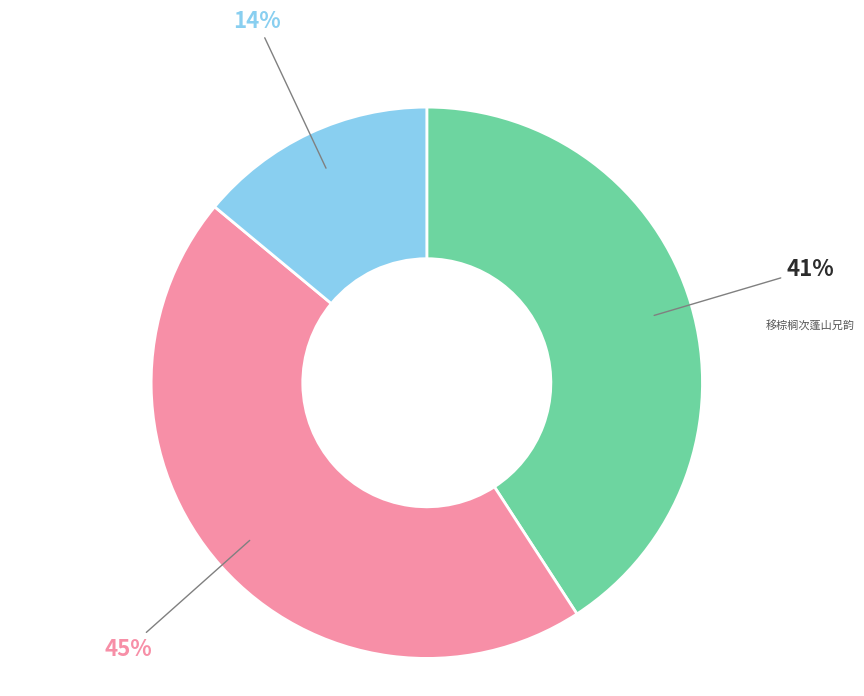

Is the sum of 移棕榈次蓬山兄韵 and 次韵舟行次蓬州游历州境憩蓬莱堂 greater than half?

Yes